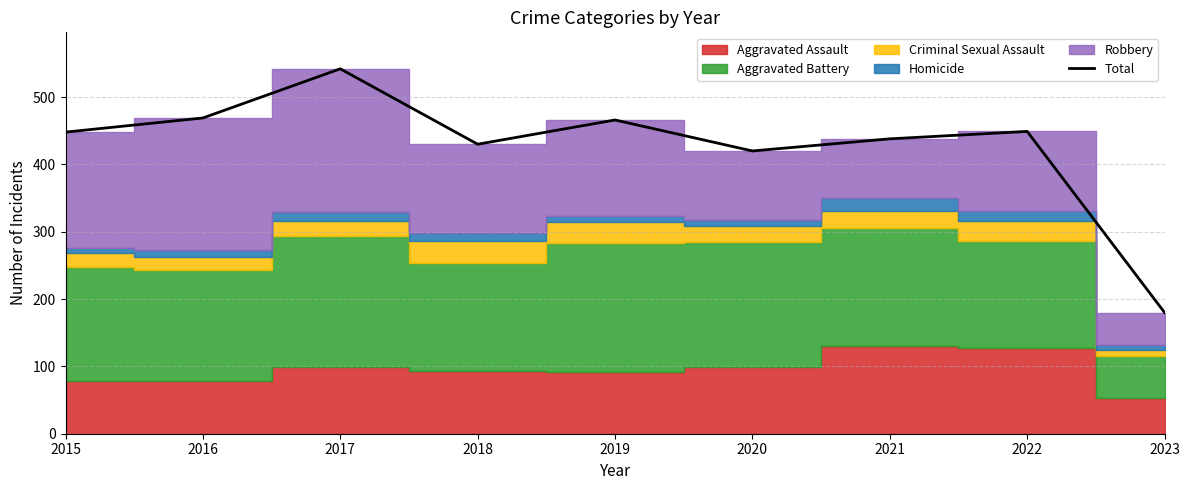

What is the minimum value shown in the chart?

180